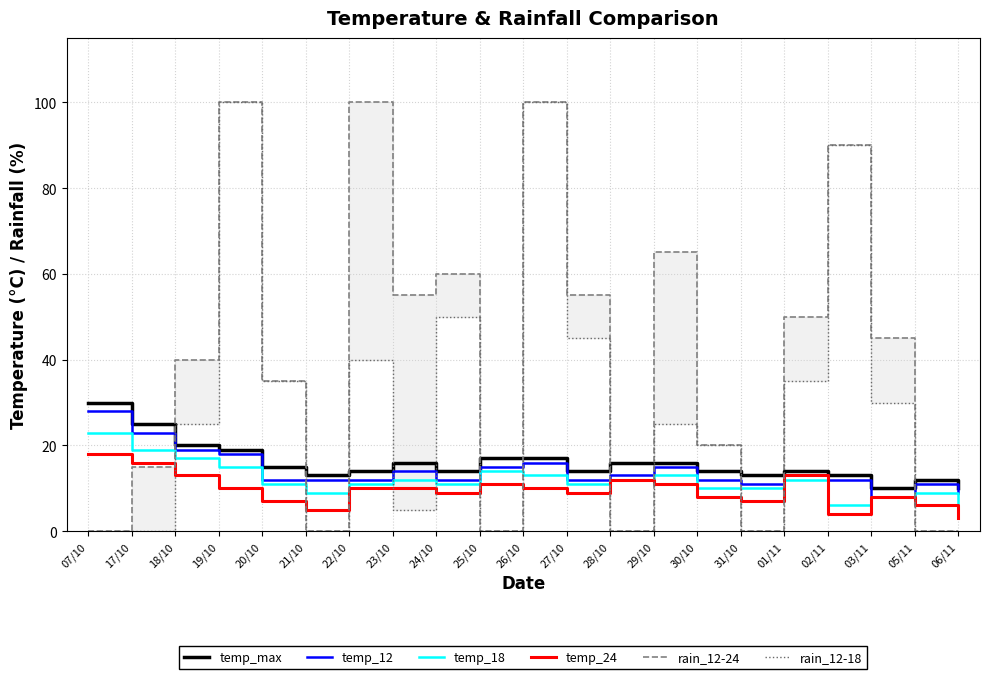

Where is rain_12-24 nearest to the value 50?

01/11